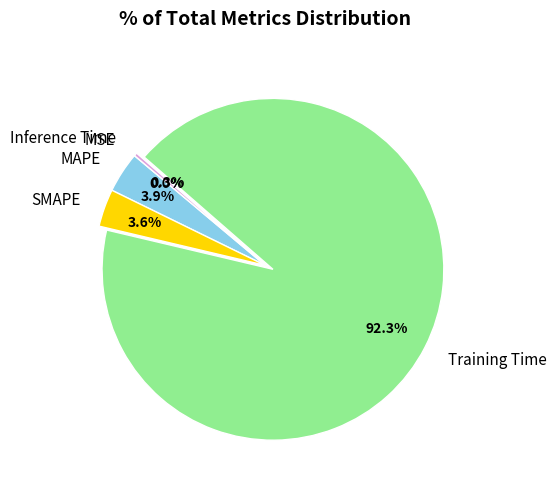

Which category accounts for the majority?

Training Time